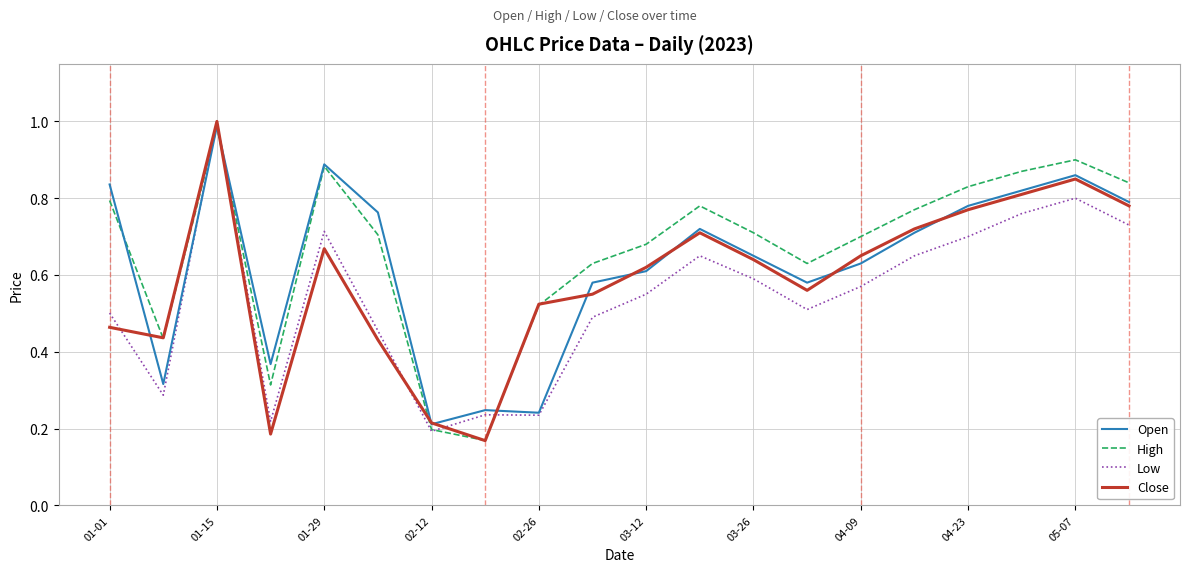

Rank the series by their average value, from highest to lowest.

High, Open, Close, Low